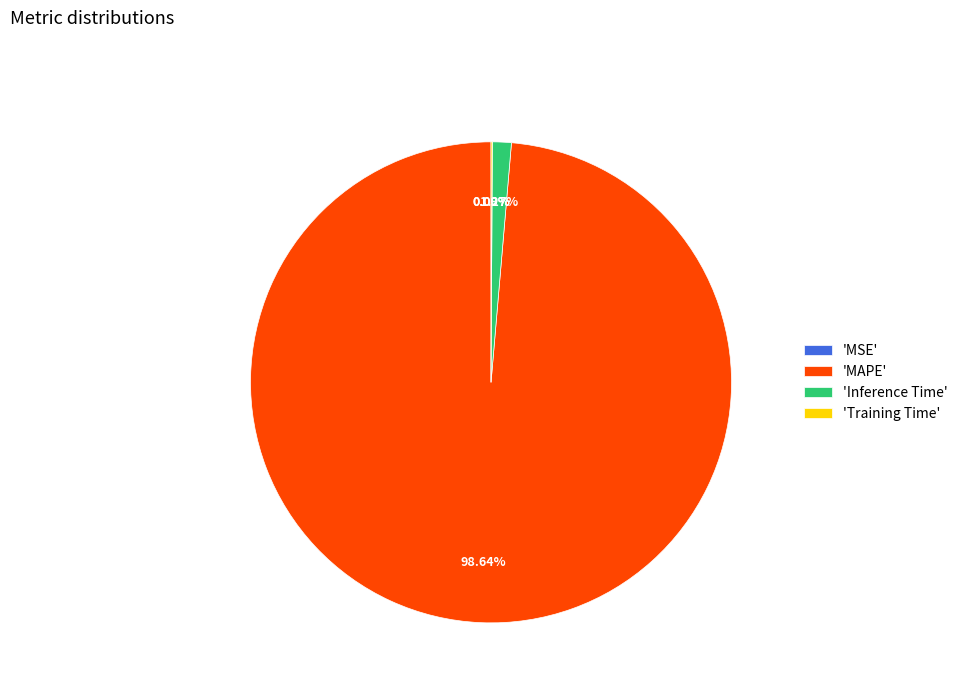

Which category has the biggest portion of the pie?

'MAPE'